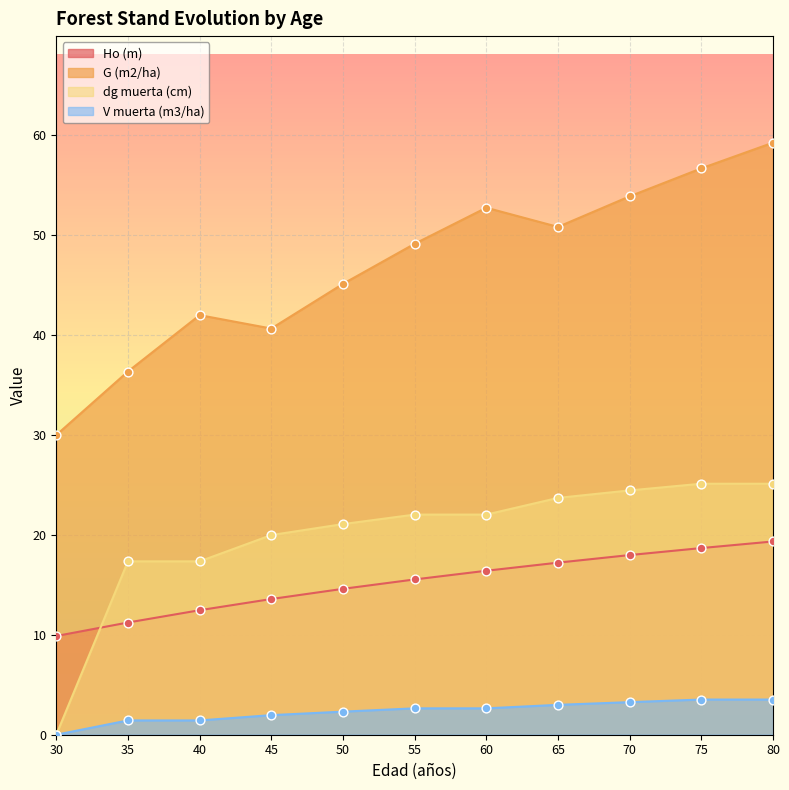

At which category is the sum across all series the highest?

80